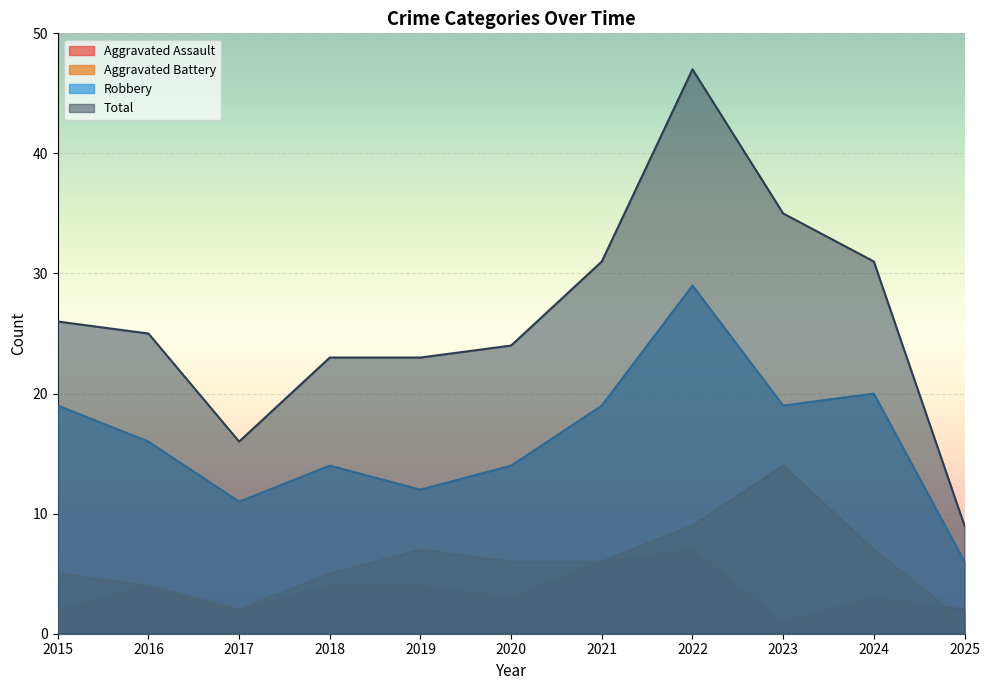

Which category has the lowest value in the Aggravated Battery series?

2025